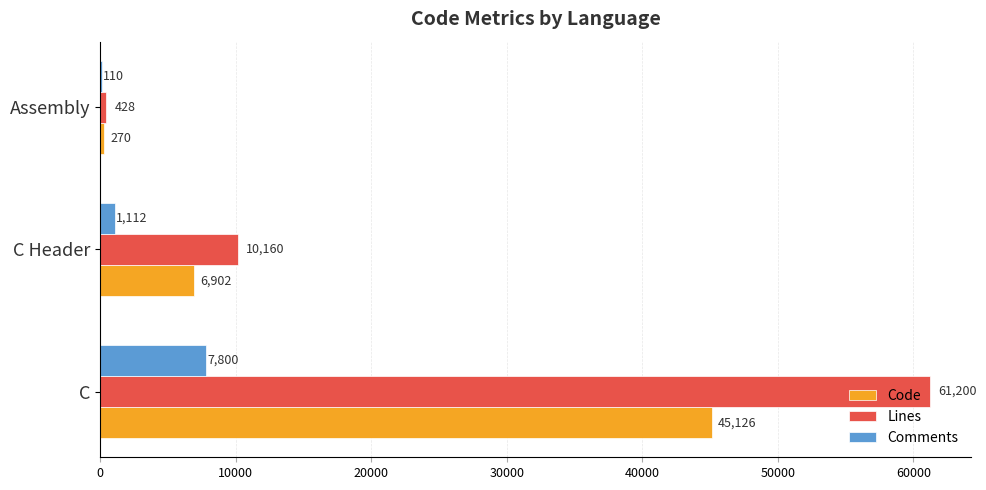

The Comments series shows 7800 at C. True or false?

True